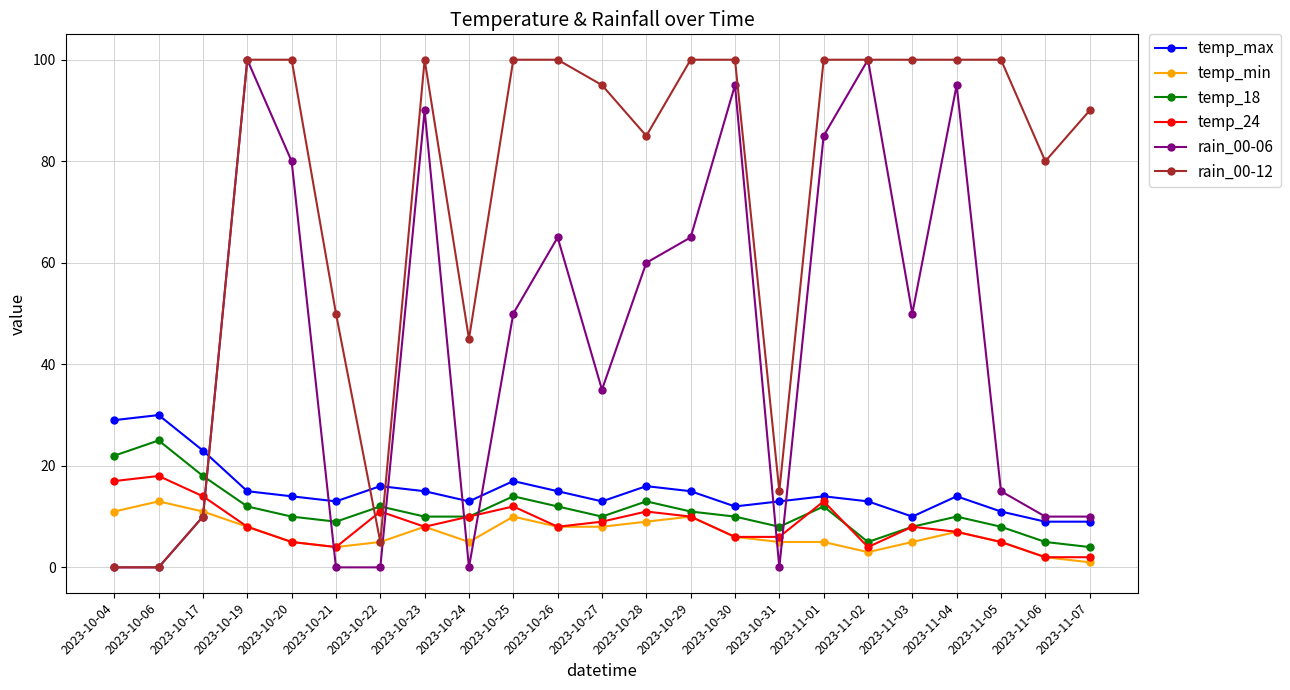

Reading left to right, transcribe all the data shown in this chart.

temp_max: 2023-10-04=29	2023-10-06=30	2023-10-17=23	2023-10-19=15	2023-10-20=14	2023-10-21=13	2023-10-22=16	2023-10-23=15	2023-10-24=13	2023-10-25=17	2023-10-26=15	2023-10-27=13	2023-10-28=16	2023-10-29=15	2023-10-30=12	2023-10-31=13	2023-11-01=14	2023-11-02=13	2023-11-03=10	2023-11-04=14	2023-11-05=11	2023-11-06=9	2023-11-07=9
temp_min: 2023-10-04=11	2023-10-06=13	2023-10-17=11	2023-10-19=8	2023-10-20=5	2023-10-21=4	2023-10-22=5	2023-10-23=8	2023-10-24=5	2023-10-25=10	2023-10-26=8	2023-10-27=8	2023-10-28=9	2023-10-29=10	2023-10-30=6	2023-10-31=5	2023-11-01=5	2023-11-02=3	2023-11-03=5	2023-11-04=7	2023-11-05=5	2023-11-06=2	2023-11-07=1
temp_18: 2023-10-04=22	2023-10-06=25	2023-10-17=18	2023-10-19=12	2023-10-20=10	2023-10-21=9	2023-10-22=12	2023-10-23=10	2023-10-24=10	2023-10-25=14	2023-10-26=12	2023-10-27=10	2023-10-28=13	2023-10-29=11	2023-10-30=10	2023-10-31=8	2023-11-01=12	2023-11-02=5	2023-11-03=8	2023-11-04=10	2023-11-05=8	2023-11-06=5	2023-11-07=4
temp_24: 2023-10-04=17	2023-10-06=18	2023-10-17=14	2023-10-19=8	2023-10-20=5	2023-10-21=4	2023-10-22=11	2023-10-23=8	2023-10-24=10	2023-10-25=12	2023-10-26=8	2023-10-27=9	2023-10-28=11	2023-10-29=10	2023-10-30=6	2023-10-31=6	2023-11-01=13	2023-11-02=4	2023-11-03=8	2023-11-04=7	2023-11-05=5	2023-11-06=2	2023-11-07=2
rain_00-06: 2023-10-04=0	2023-10-06=0	2023-10-17=10	2023-10-19=100	2023-10-20=80	2023-10-21=0	2023-10-22=0	2023-10-23=90	2023-10-24=0	2023-10-25=50	2023-10-26=65	2023-10-27=35	2023-10-28=60	2023-10-29=65	2023-10-30=95	2023-10-31=0	2023-11-01=85	2023-11-02=100	2023-11-03=50	2023-11-04=95	2023-11-05=15	2023-11-06=10	2023-11-07=10
rain_00-12: 2023-10-04=0	2023-10-06=0	2023-10-17=10	2023-10-19=100	2023-10-20=100	2023-10-21=50	2023-10-22=5	2023-10-23=100	2023-10-24=45	2023-10-25=100	2023-10-26=100	2023-10-27=95	2023-10-28=85	2023-10-29=100	2023-10-30=100	2023-10-31=15	2023-11-01=100	2023-11-02=100	2023-11-03=100	2023-11-04=100	2023-11-05=100	2023-11-06=80	2023-11-07=90